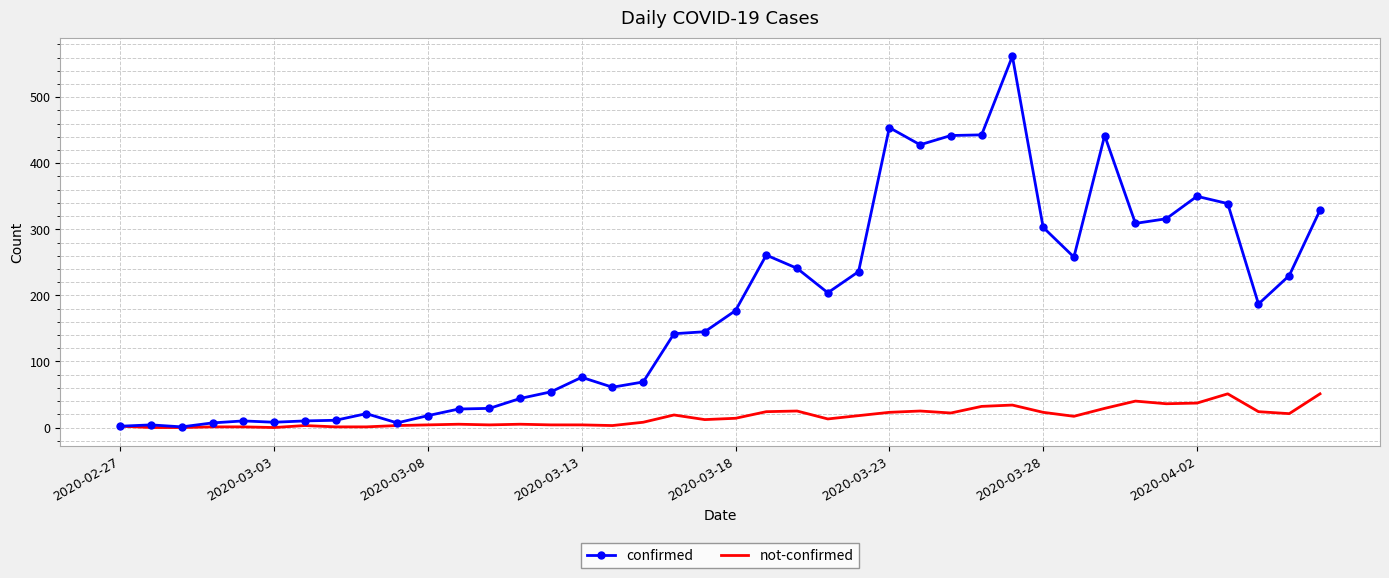

Which series has the widest spread of values?

confirmed